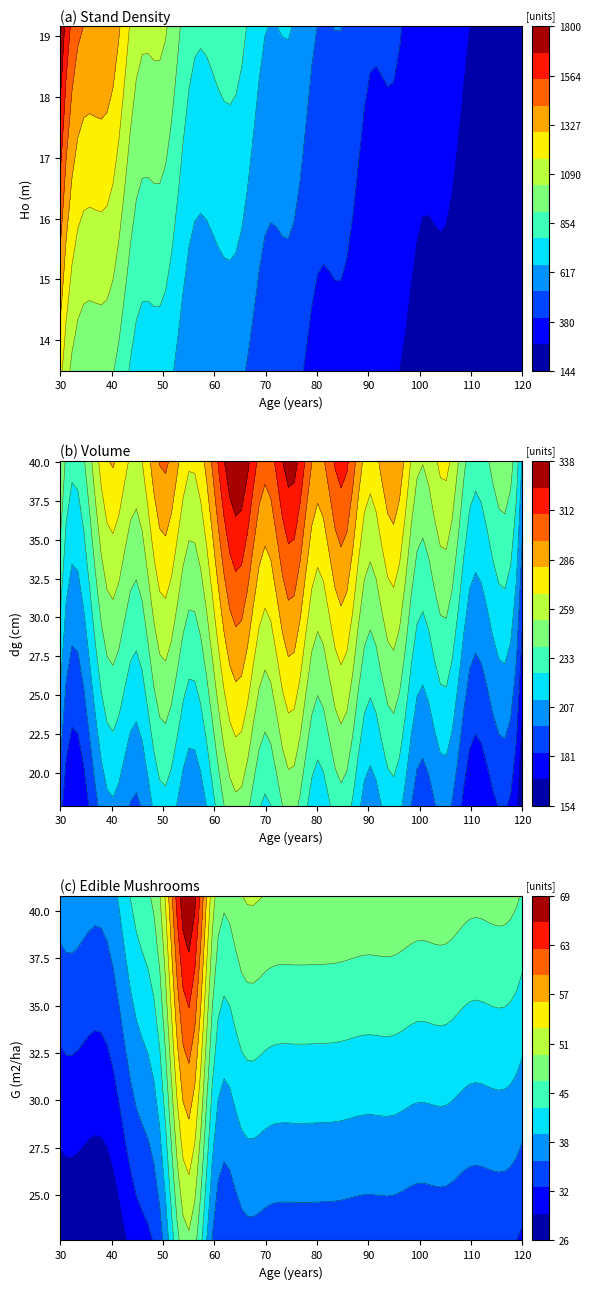

At which label is N (trees/ha) closest to 839?

50